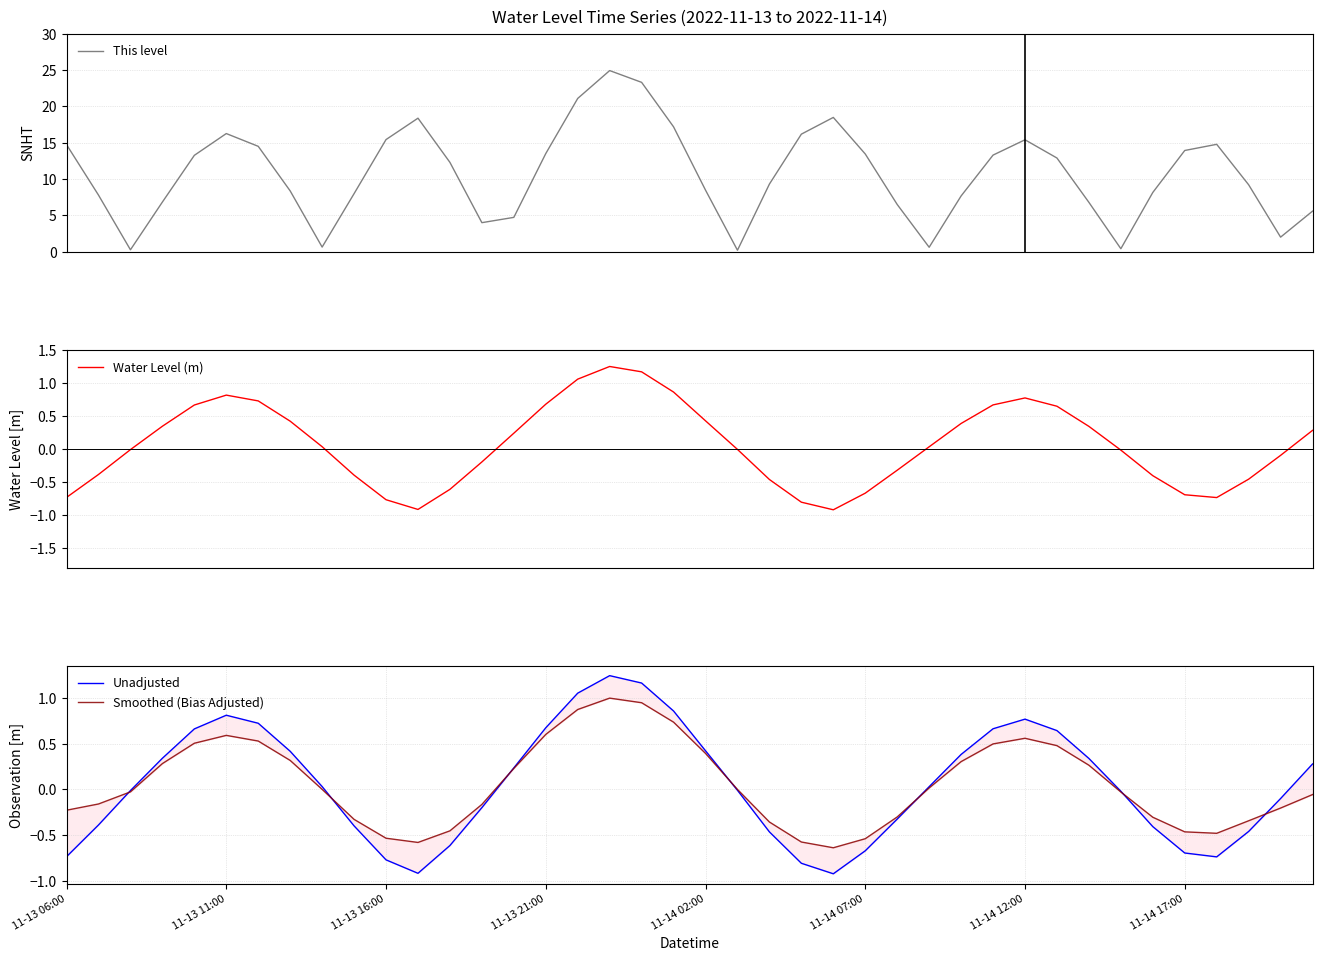

Which category has the lowest value in the Water Level (m) series?

24